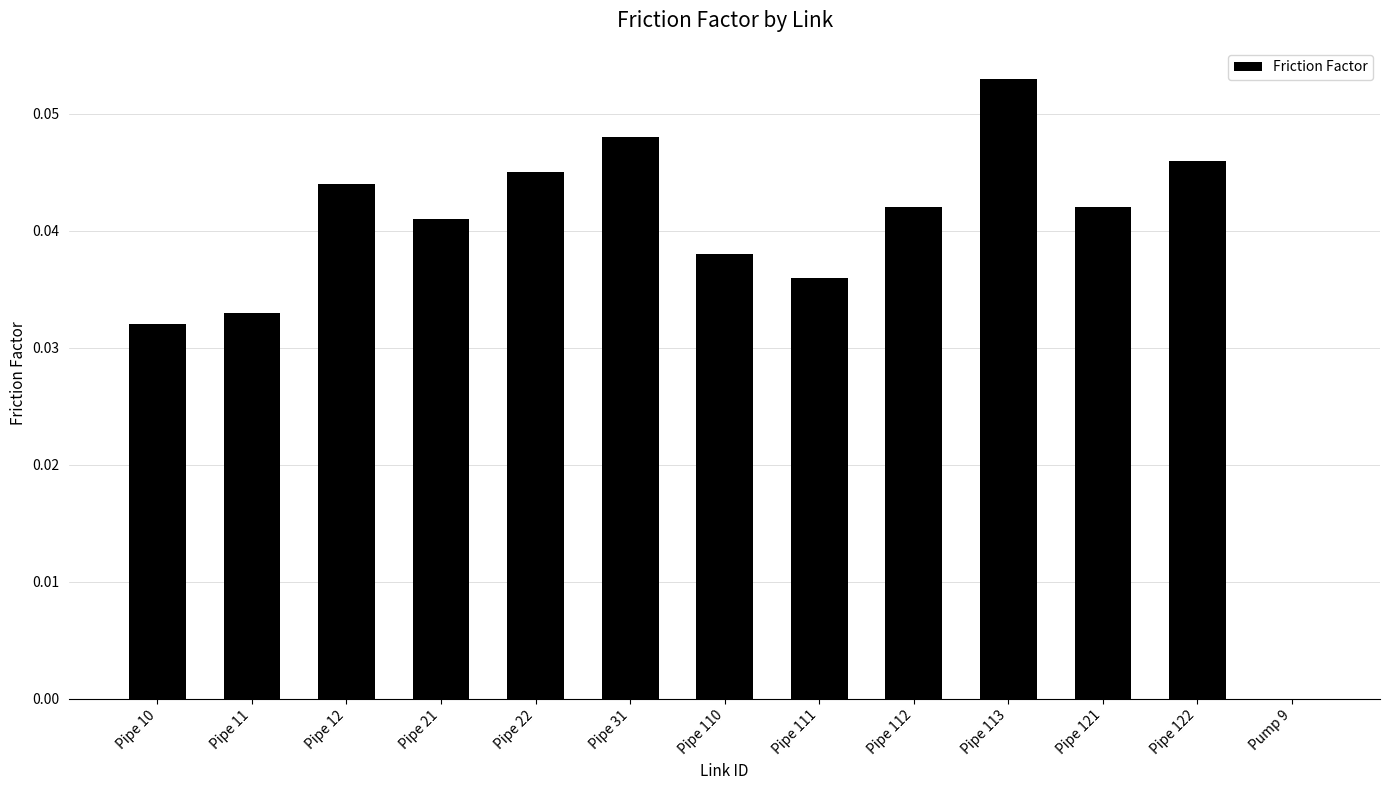

True or false: the data shows 0.0 at Pipe 11.

True